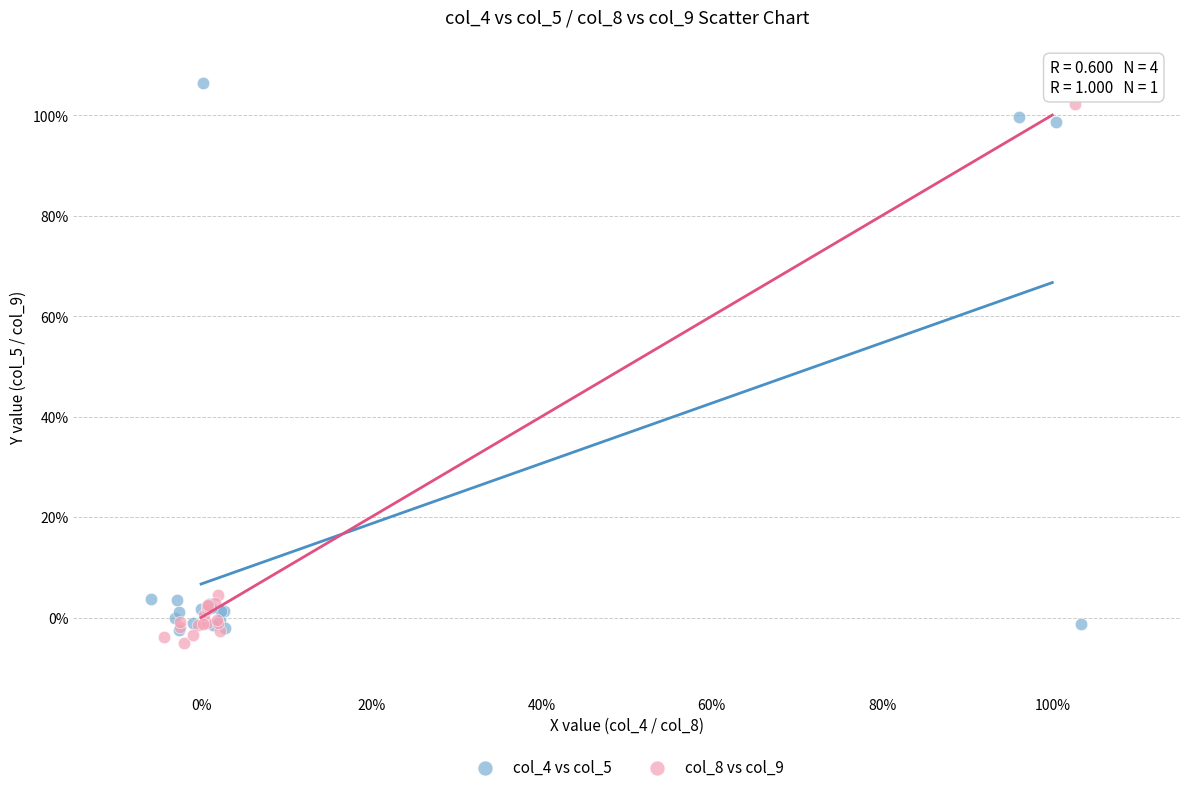

Which series contains the lowest Y value?

col_8 vs col_9